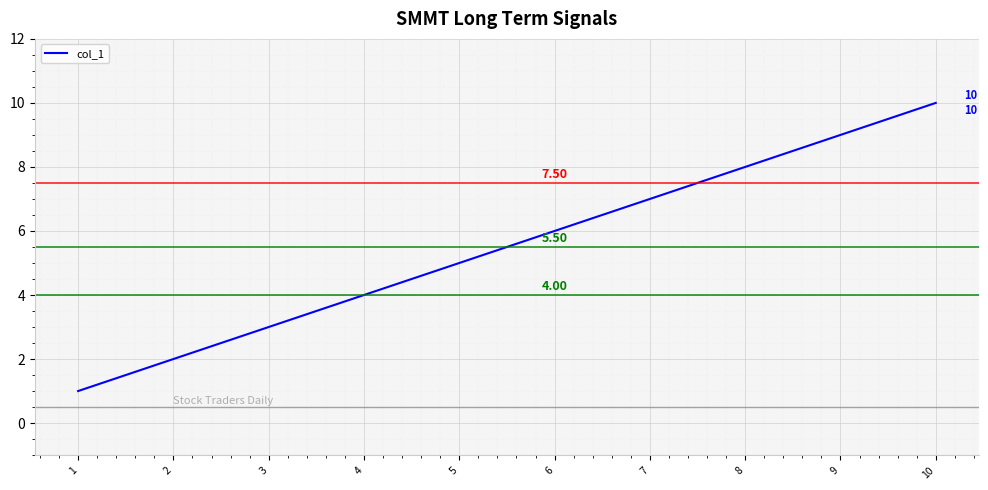

At which category does the chart reach its minimum across all series?

1